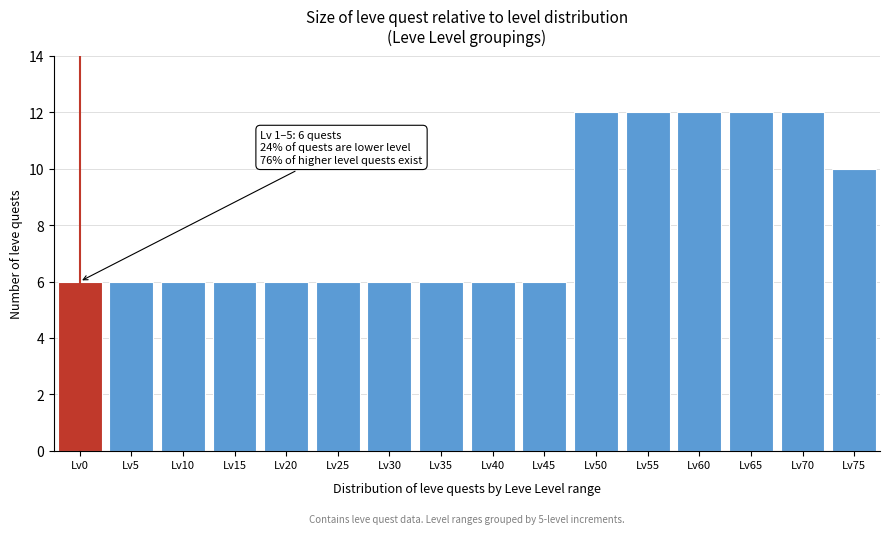

Reading left to right, what are all the values shown in this chart?

Lv0=6	Lv5=6	Lv10=6	Lv15=6	Lv20=6	Lv25=6	Lv30=6	Lv35=6	Lv40=6	Lv45=6	Lv50=12	Lv55=12	Lv60=12	Lv65=12	Lv70=12	Lv75=10